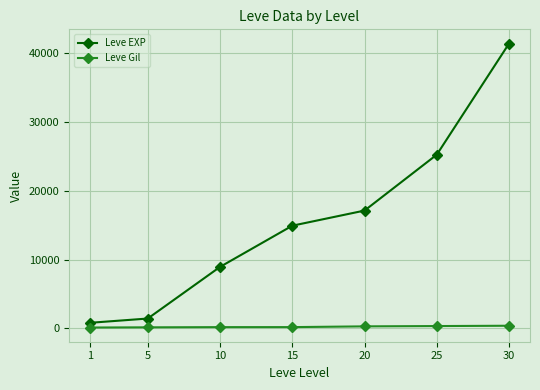

Is the value of Leve Gil at 20 greater than the value of Leve EXP at 10?

No